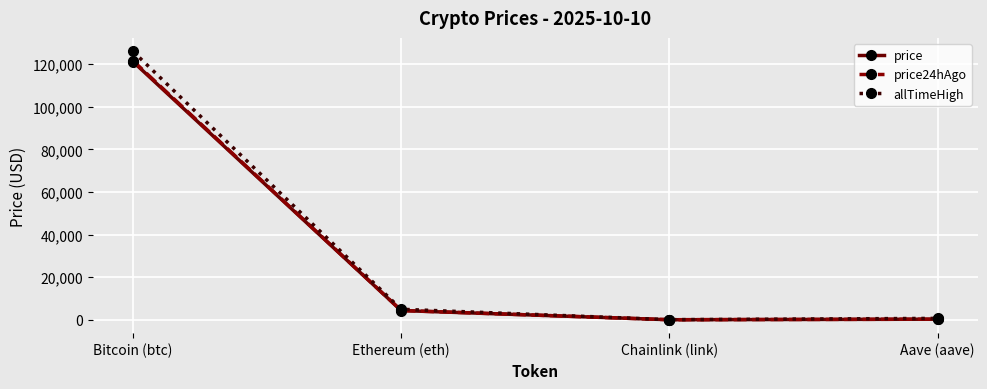

Does the chart have visible grid lines?

Yes